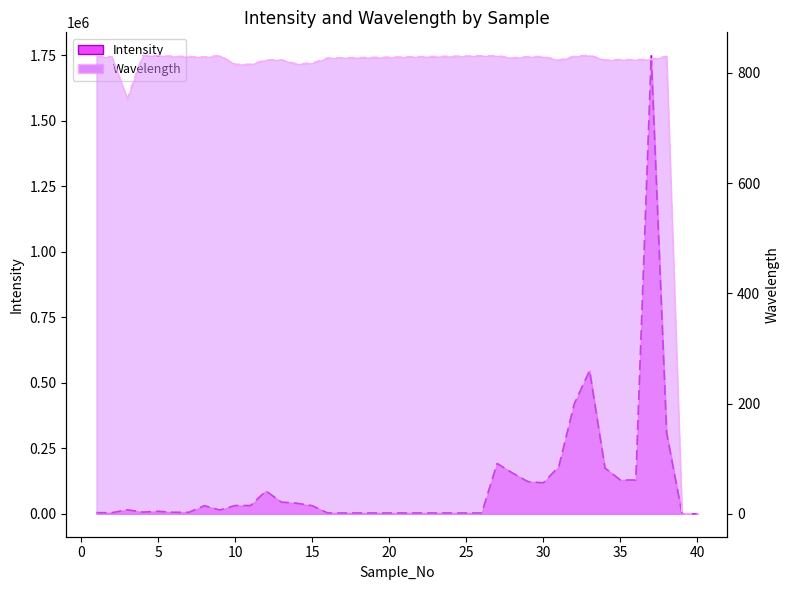

What value does the Intensity series have at 34?

174520.0